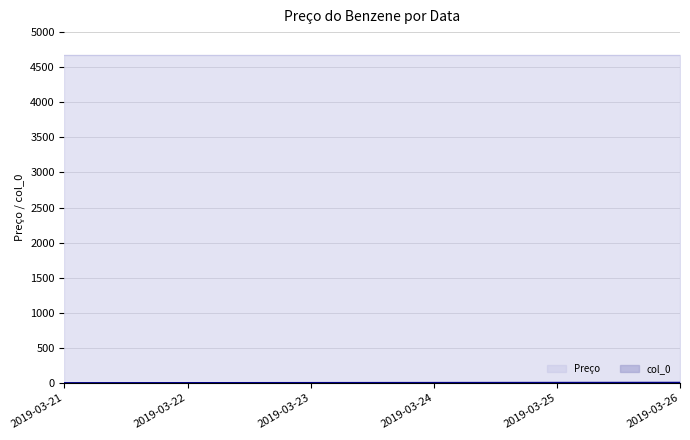

What is the average value?

4